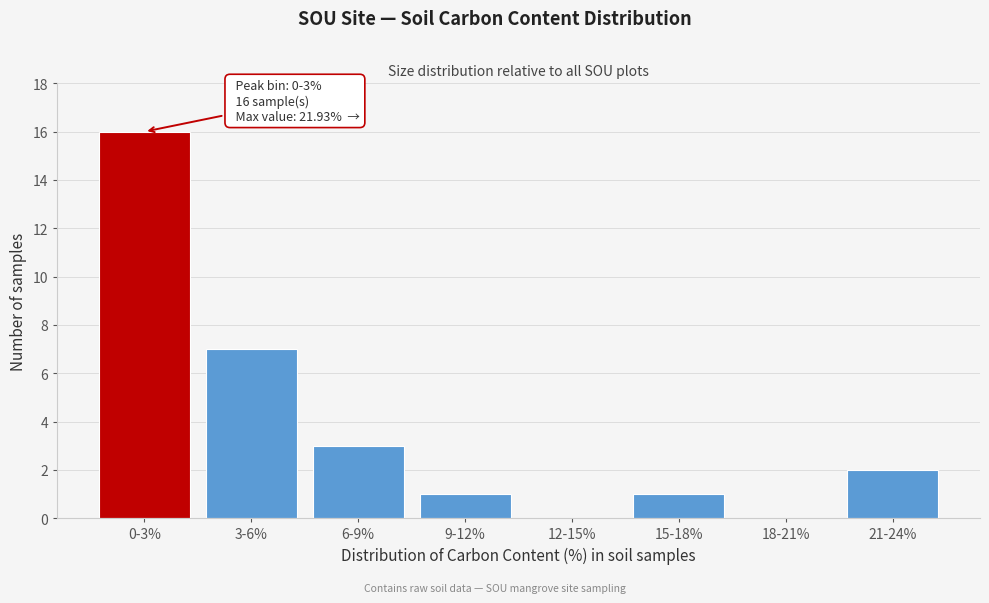

Reading left to right, extract all data points from this chart.

0-3%=16	3-6%=7	6-9%=3	9-12%=1	12-15%=0	15-18%=1	18-21%=0	21-24%=2